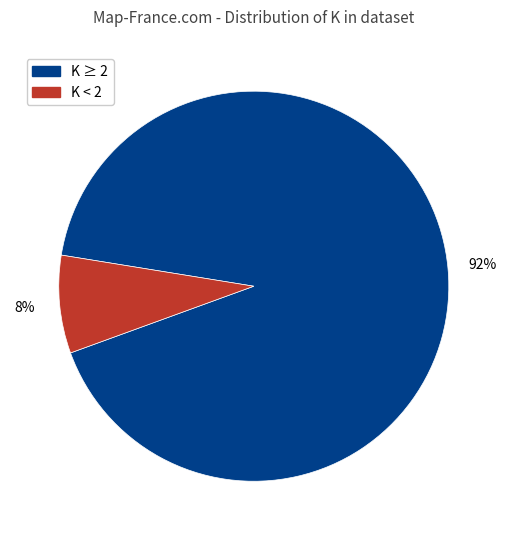

To the nearest percent, what is the average slice percentage?

50%